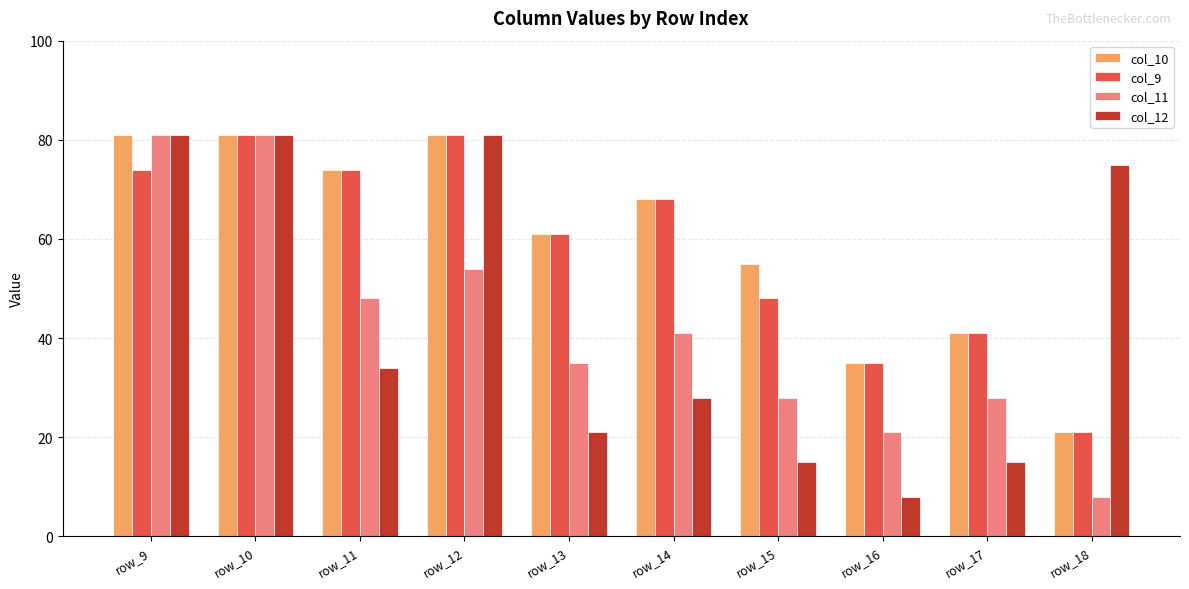

What is the difference between the maximum and minimum values in the col_10 series?

60